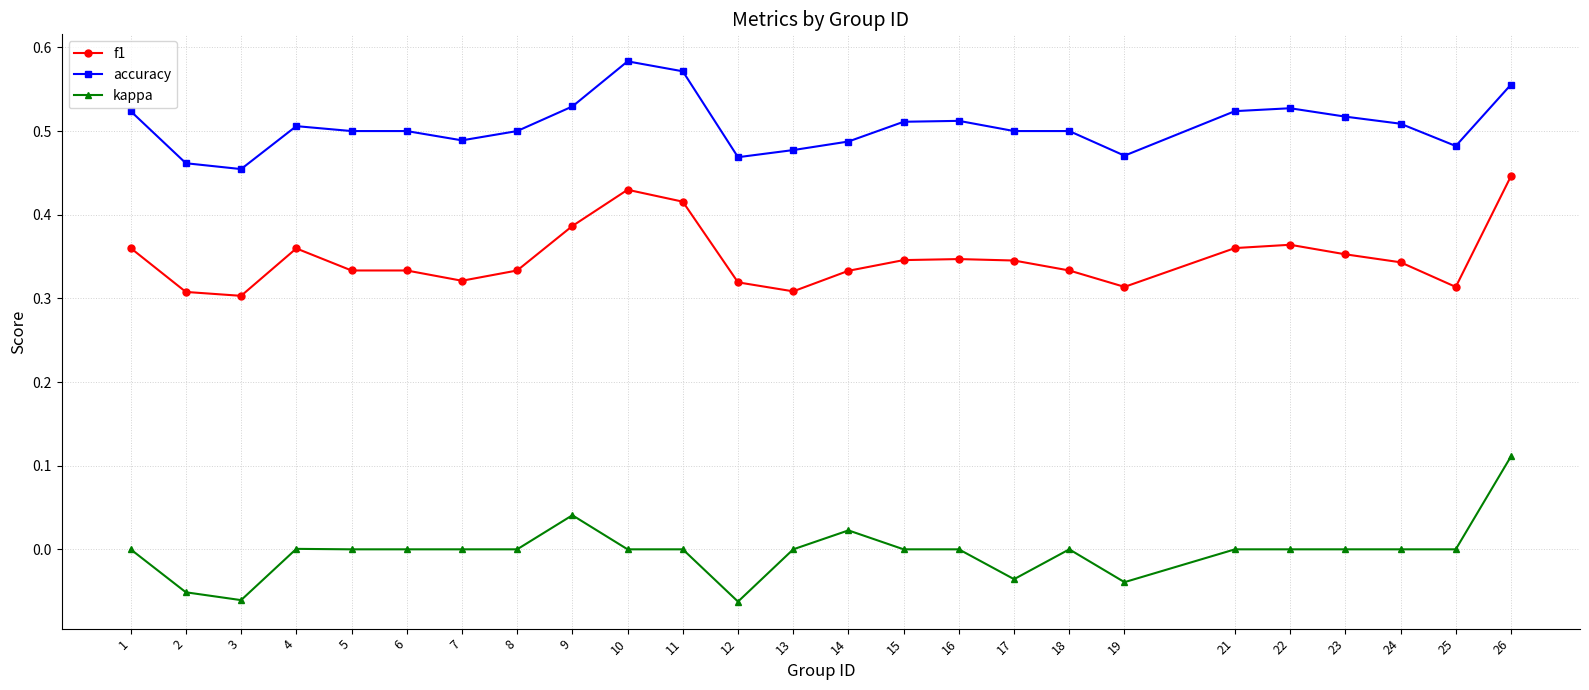

Which label corresponds to the largest value in the chart?

10